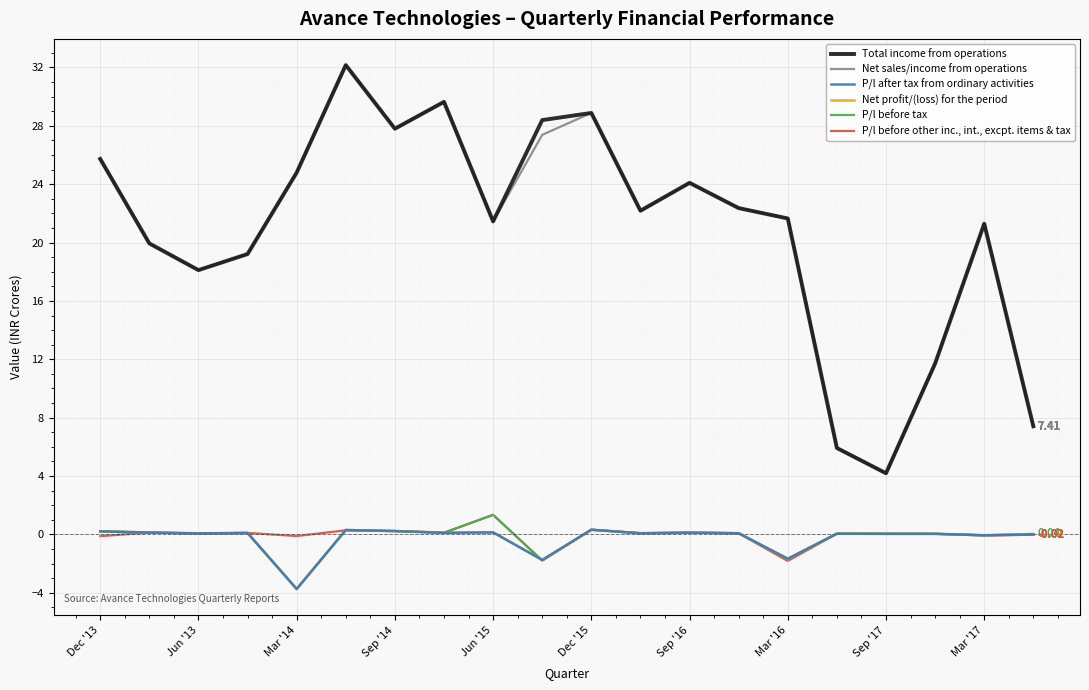

True or false: Net sales/income from operations and Total income from operations intersect in this chart.

False